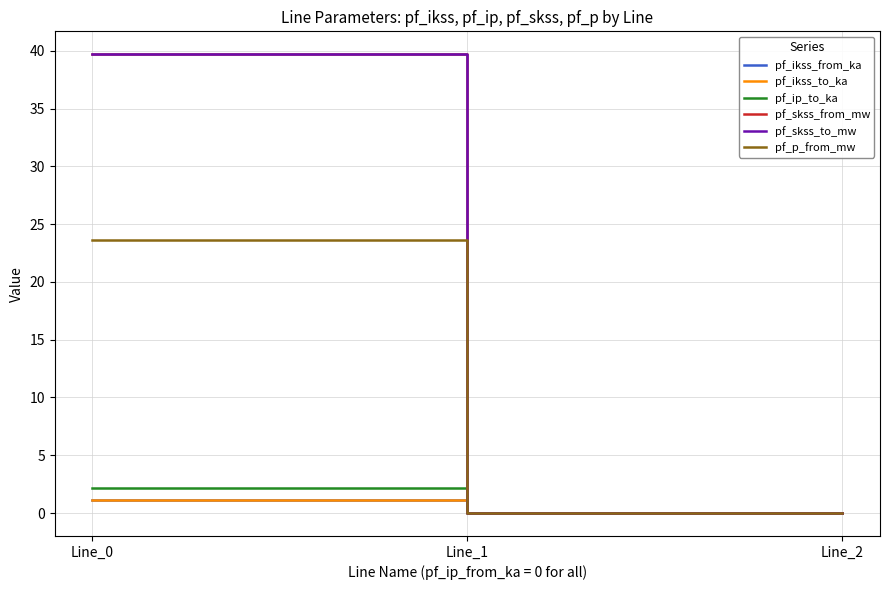

Does the chart have visible grid lines?

Yes